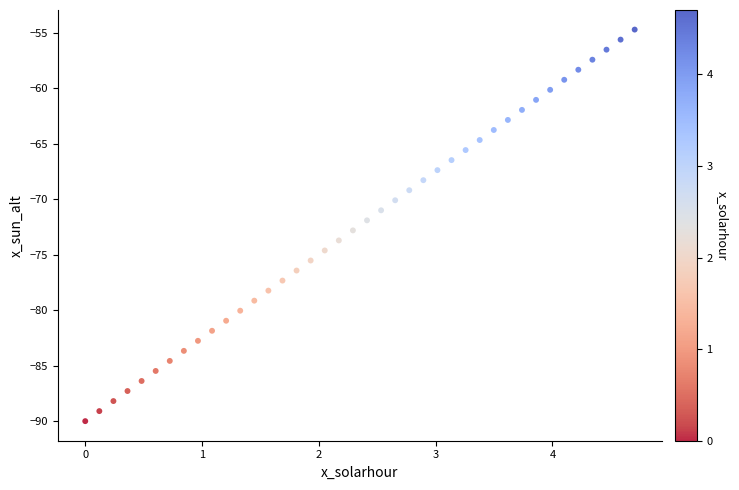

What is the range of Y values (max minus min)?

35.3